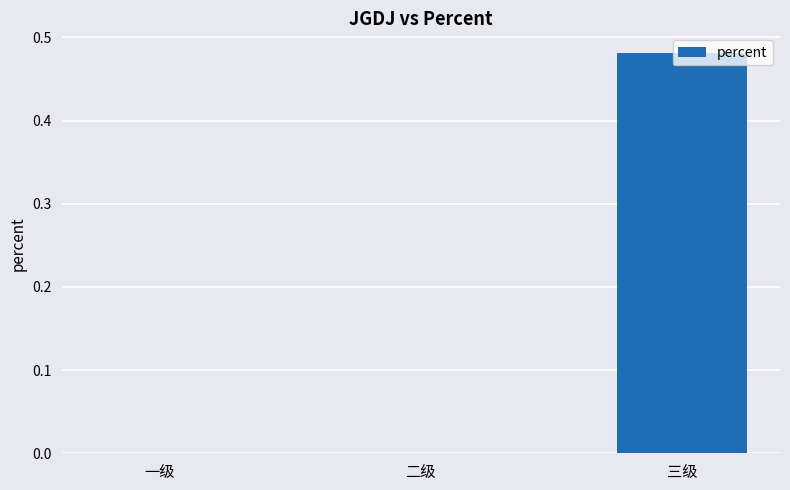

Between 三级 and 一级, which is larger?

三级